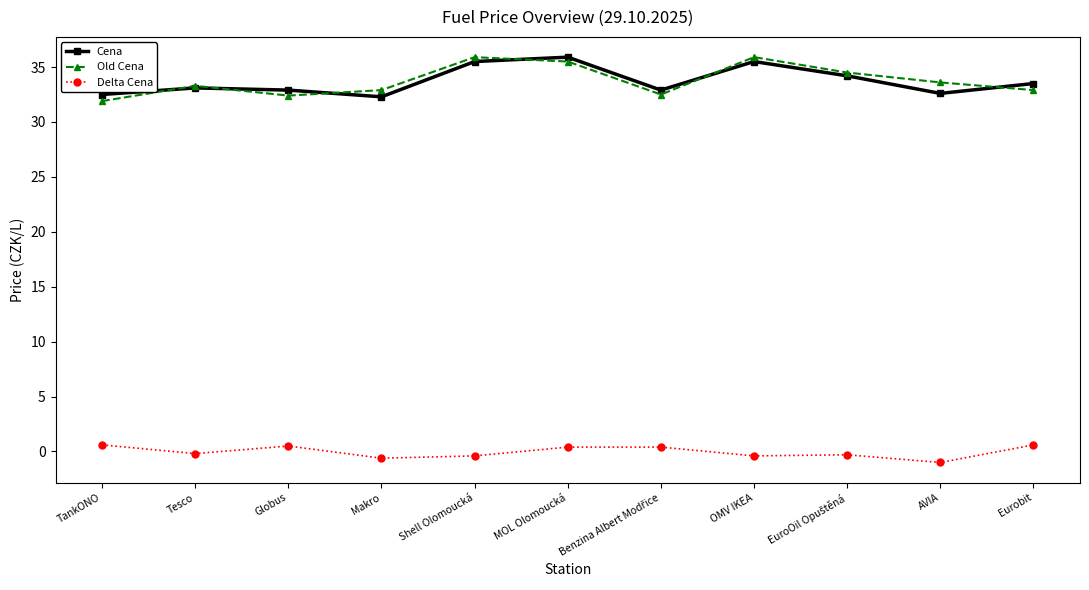

Is it true that Old Cena equals 16.9 at TankONO?

False